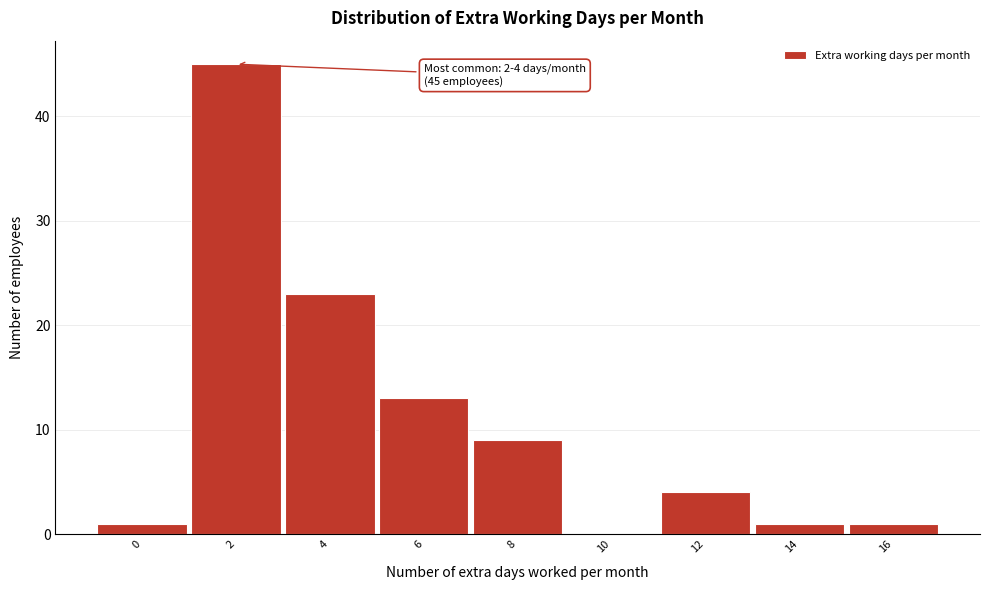

Reading left to right, what are all the values shown in this chart?

0=1	2=45	4=23	6=13	8=9	10=0	12=4	14=1	16=1